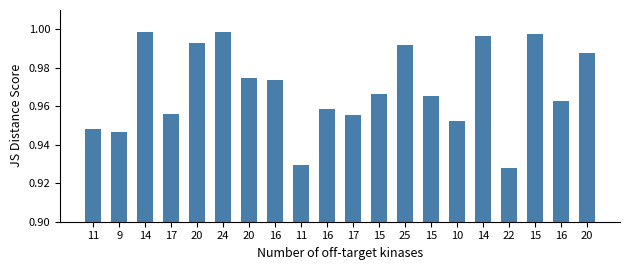

Which label corresponds to the largest value in the chart?

24